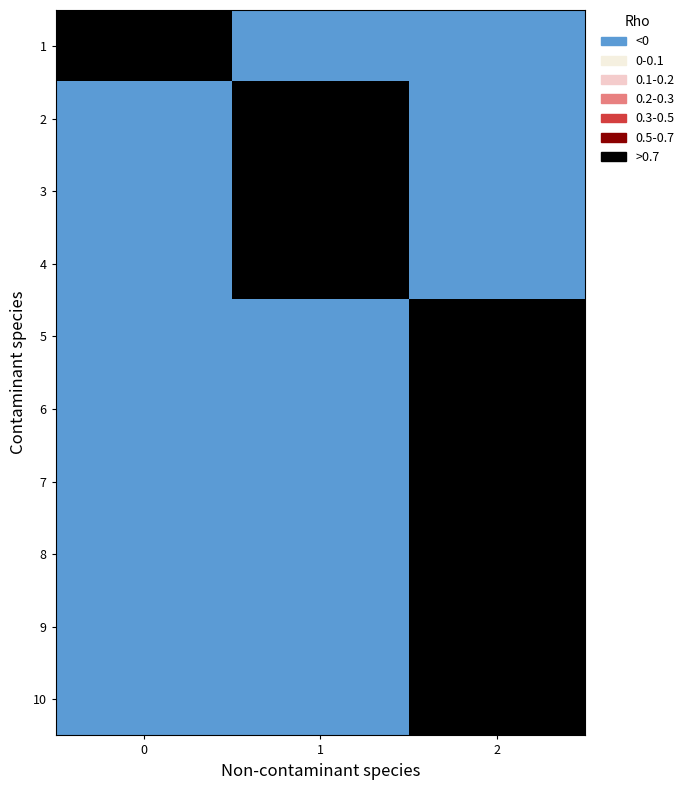

Reading right to left, extract all data points from this chart.

1: 2=0	1=0	0=1
2: 2=0	1=1	0=0
3: 2=0	1=1	0=0
4: 2=0	1=1	0=0
5: 2=1	1=0	0=0
6: 2=1	1=0	0=0
7: 2=1	1=0	0=0
8: 2=1	1=0	0=0
9: 2=1	1=0	0=0
10: 2=1	1=0	0=0